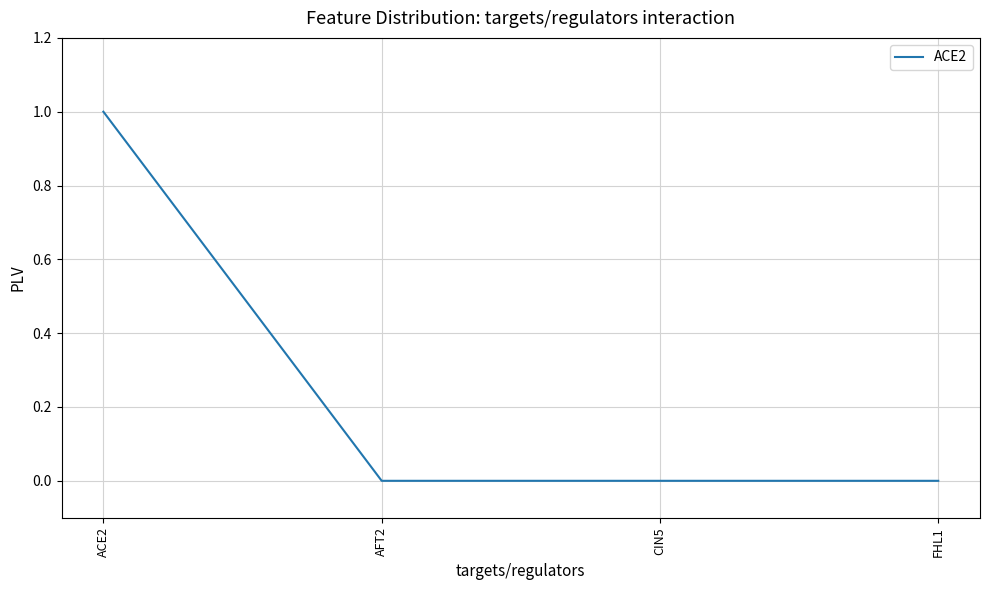

Does the chart display data point markers on the line(s)?

No